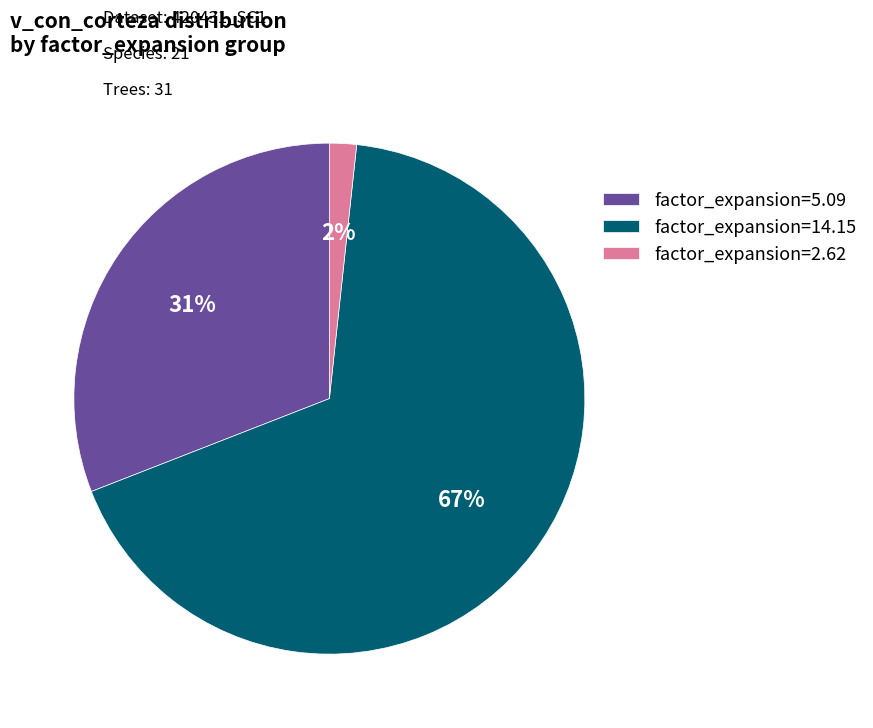

Which category has the biggest portion of the pie?

factor_expansion=14.15